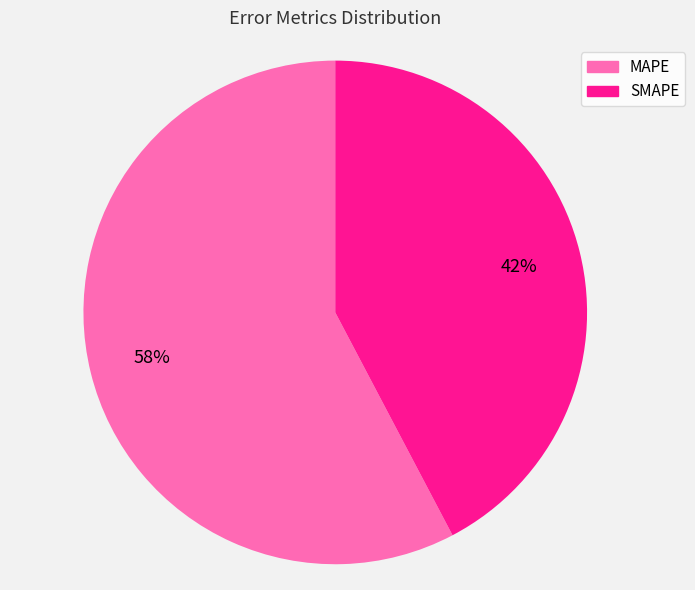

What is the ratio of the value at MAPE to the value at SMAPE?

1.4